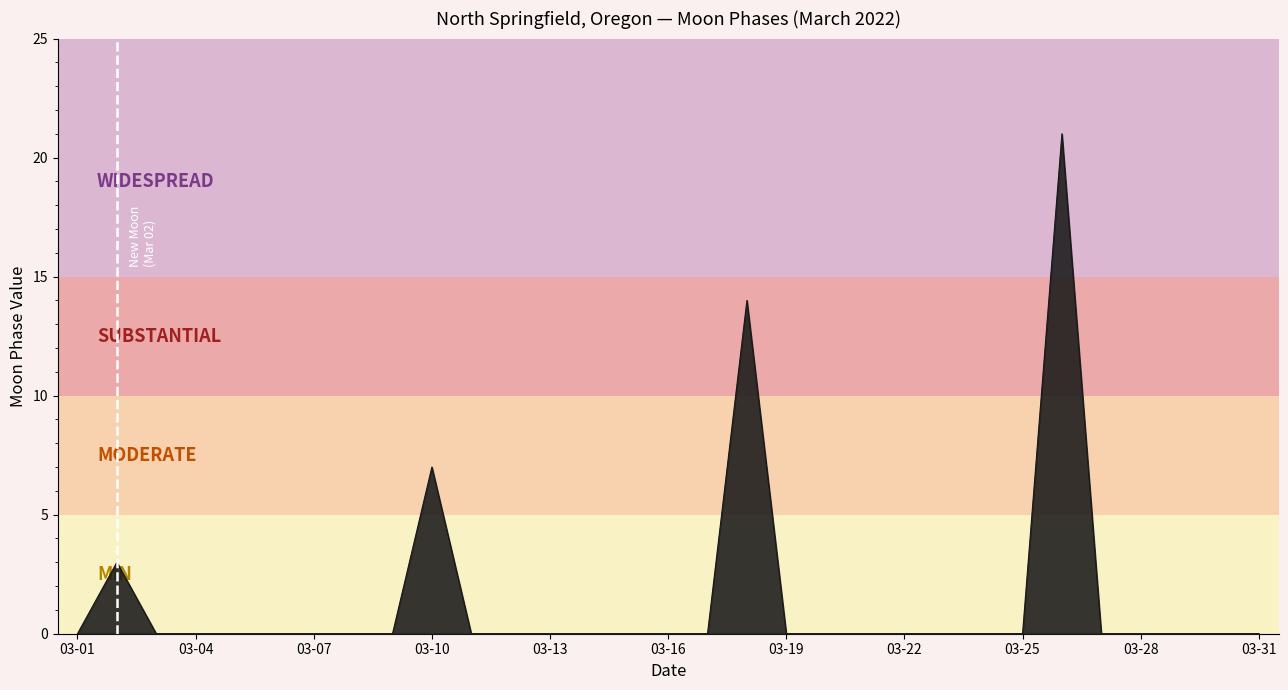

What is the difference between the maximum and minimum values?

21